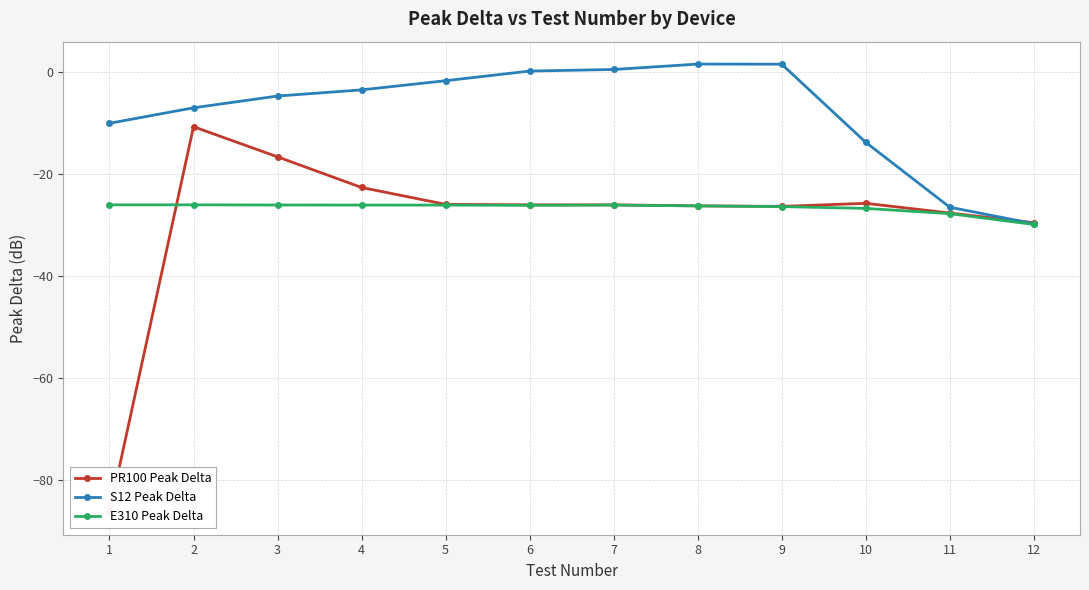

The value of PR100 Peak Delta at 9 is -41.3. True or false?

False